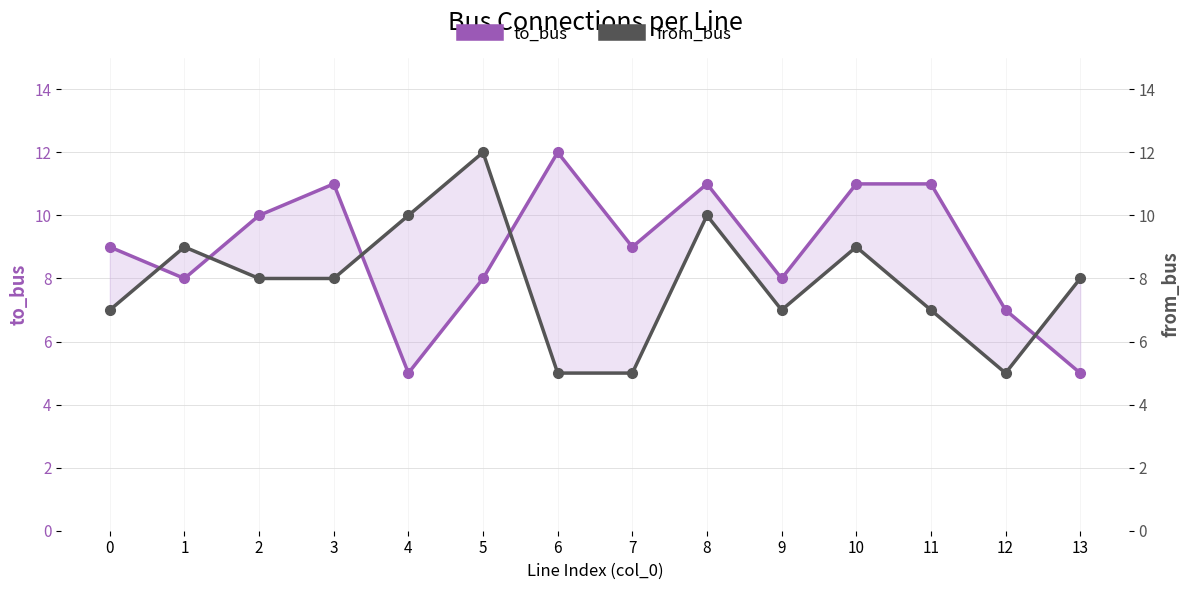

What is the difference between the from_bus values at 4 and 1?

1